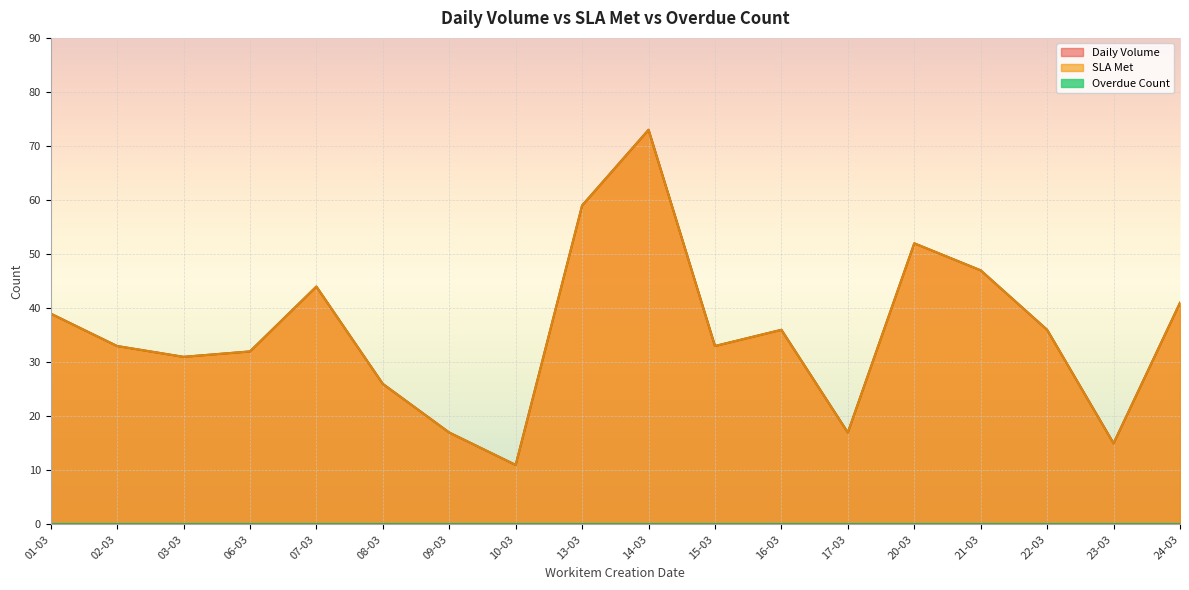

Does the chart display data point markers on the line(s)?

No